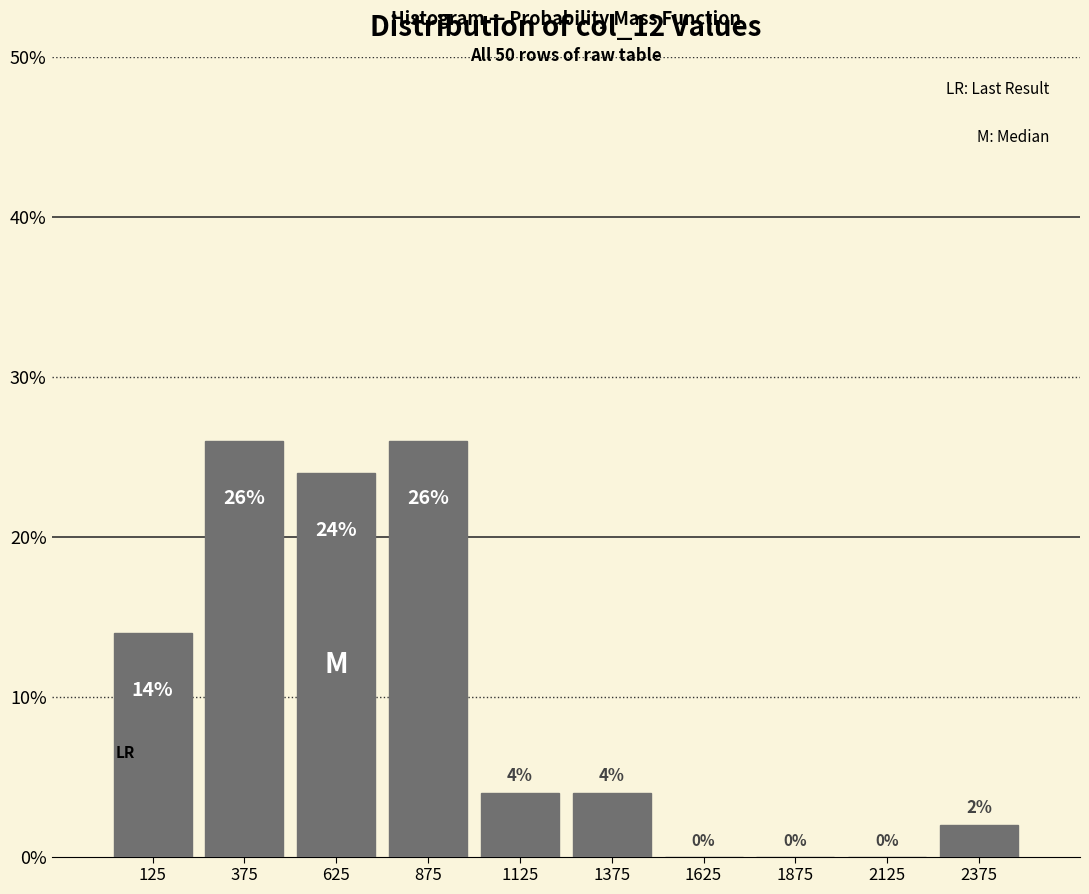

How tall is the bar that spans 750 to 1000 on the x-axis?

26